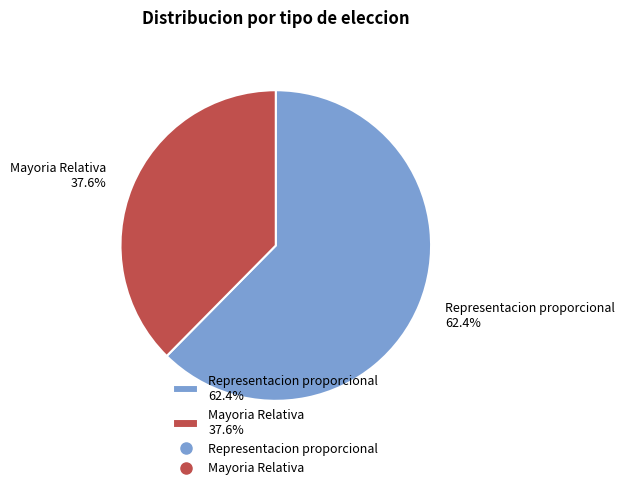

What percentage is the Representacion proporcional slice, to the nearest percent?

62%